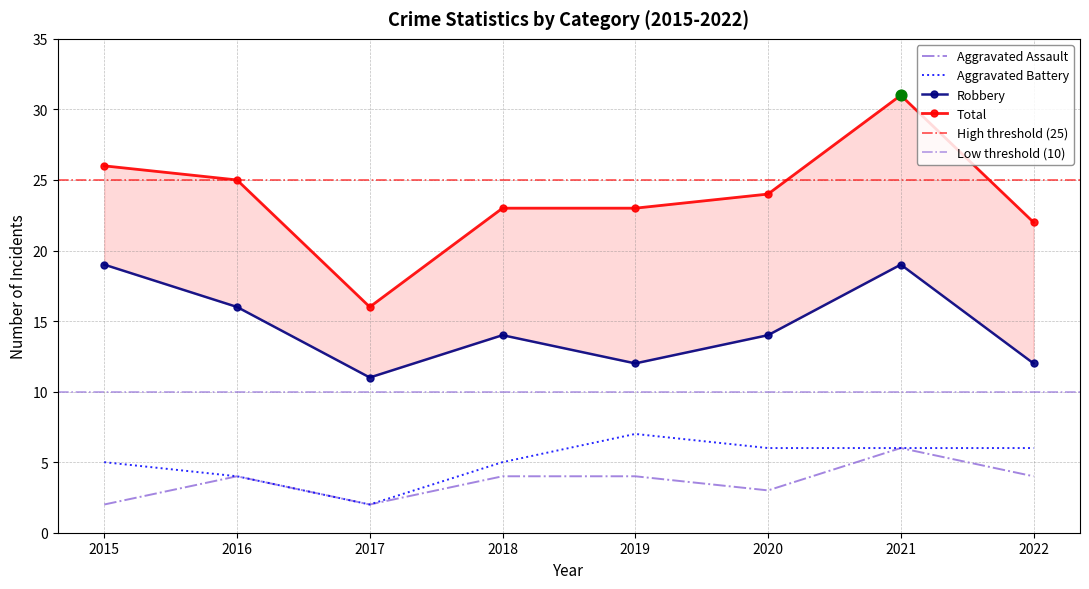

Which series contains the lowest Y value?

Aggravated Assault